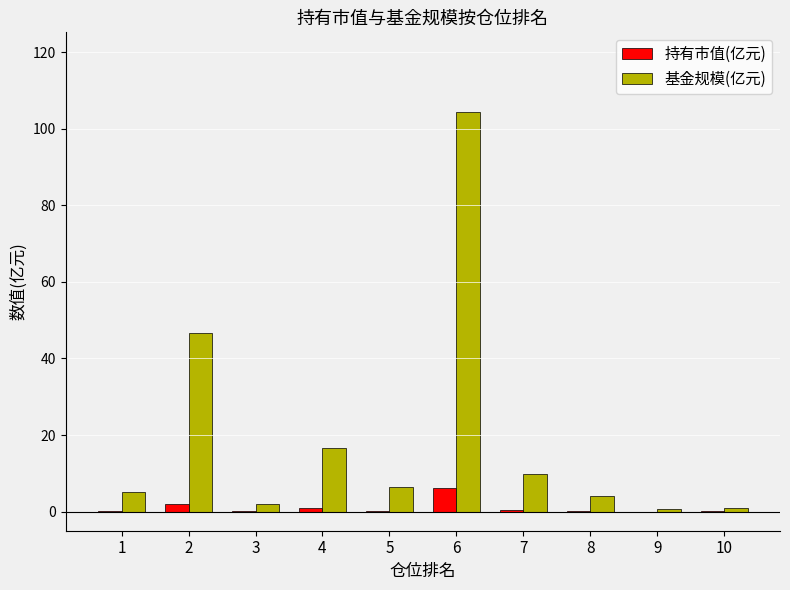

Which series has the largest total across all categories?

基金规模(亿元)